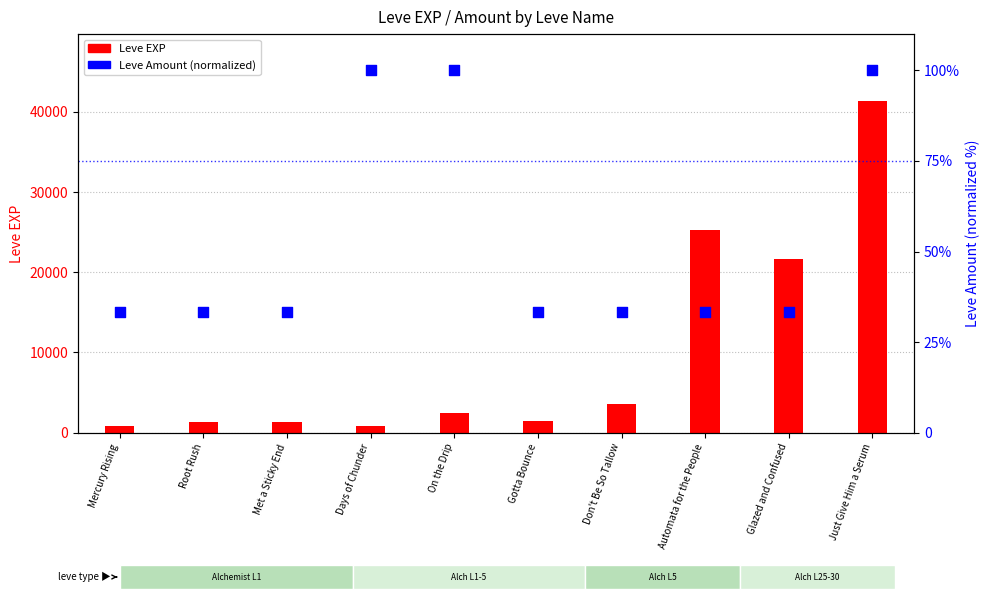

Which series has the largest total across all categories?

Leve EXP